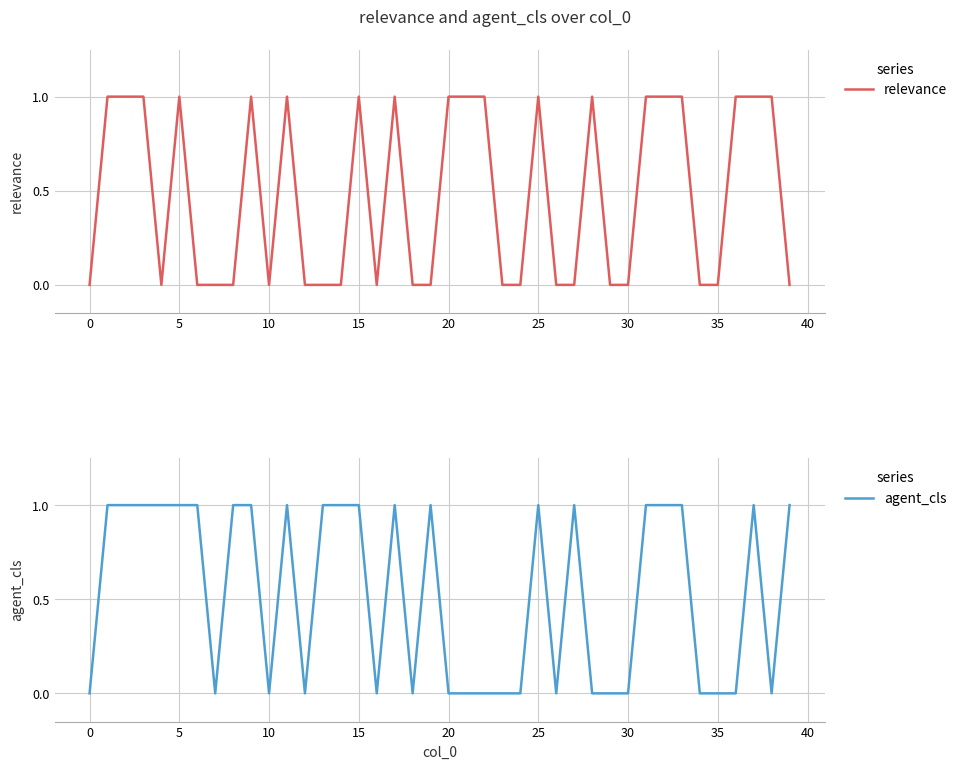

Rank the series by their average value, from highest to lowest.

agent_cls, relevance